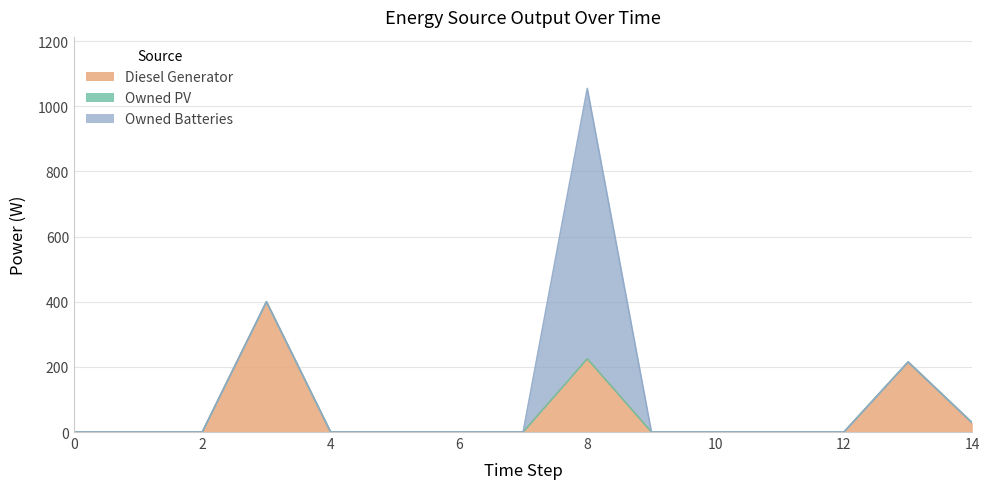

What are all the series names shown in the legend?

Diesel Generator, Owned PV, Owned Batteries